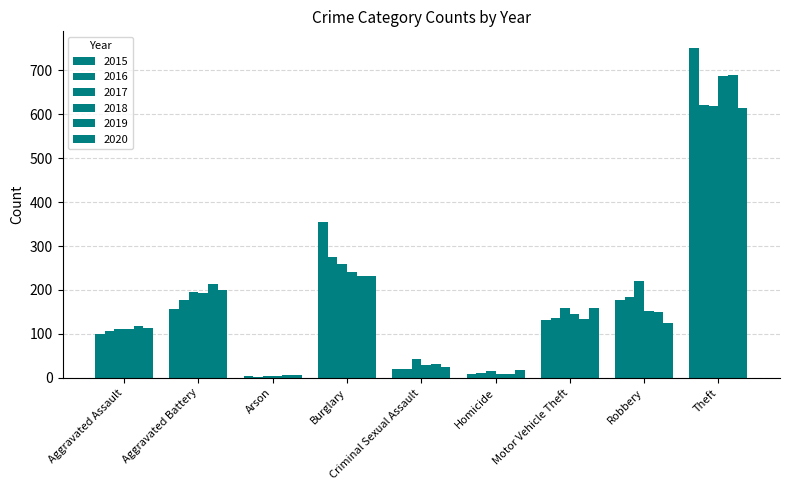

What is the total value across all series at Aggravated Battery?

1133